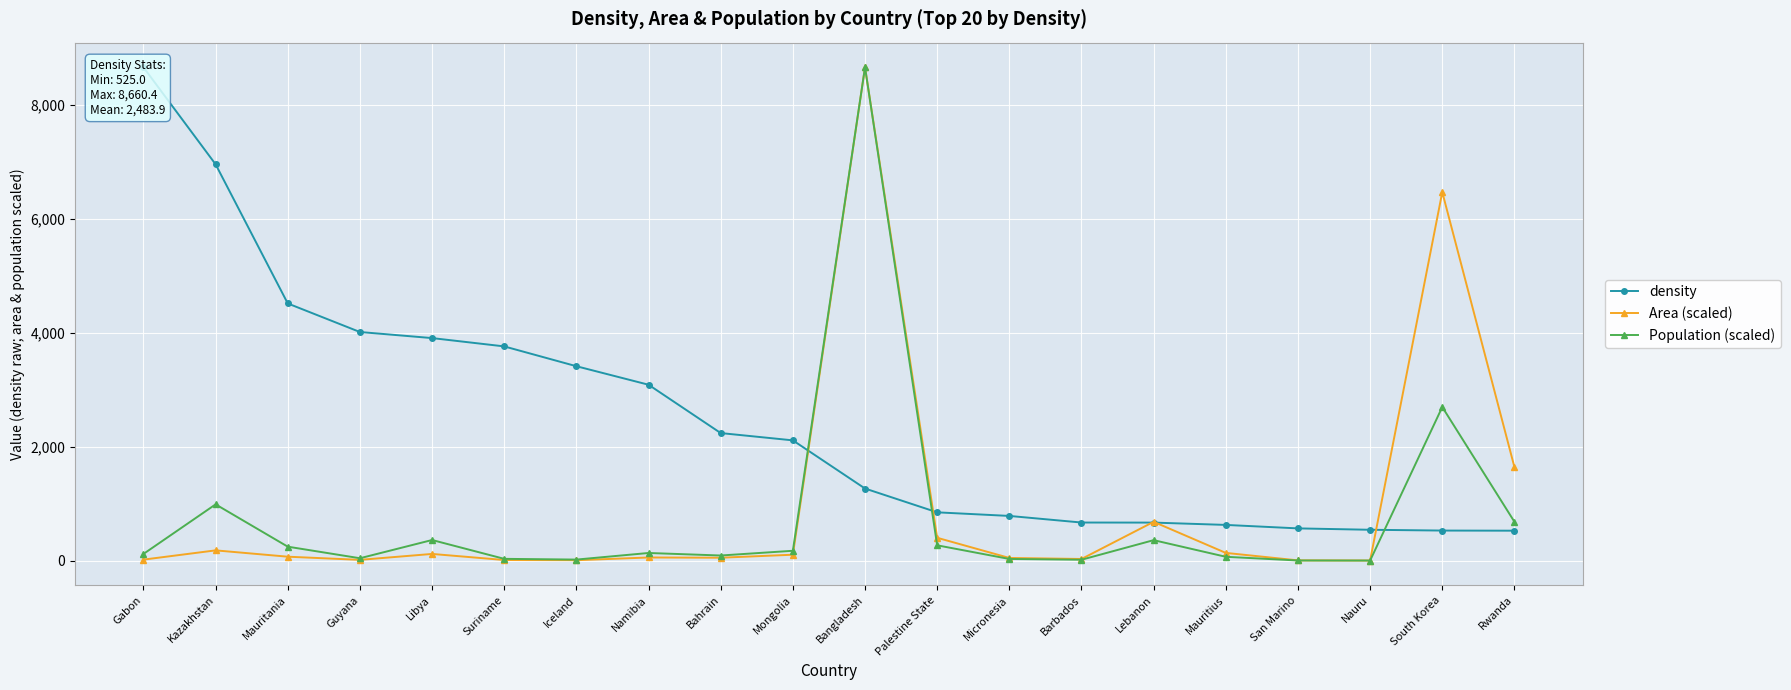

How many values in the density series are below 2110?

10